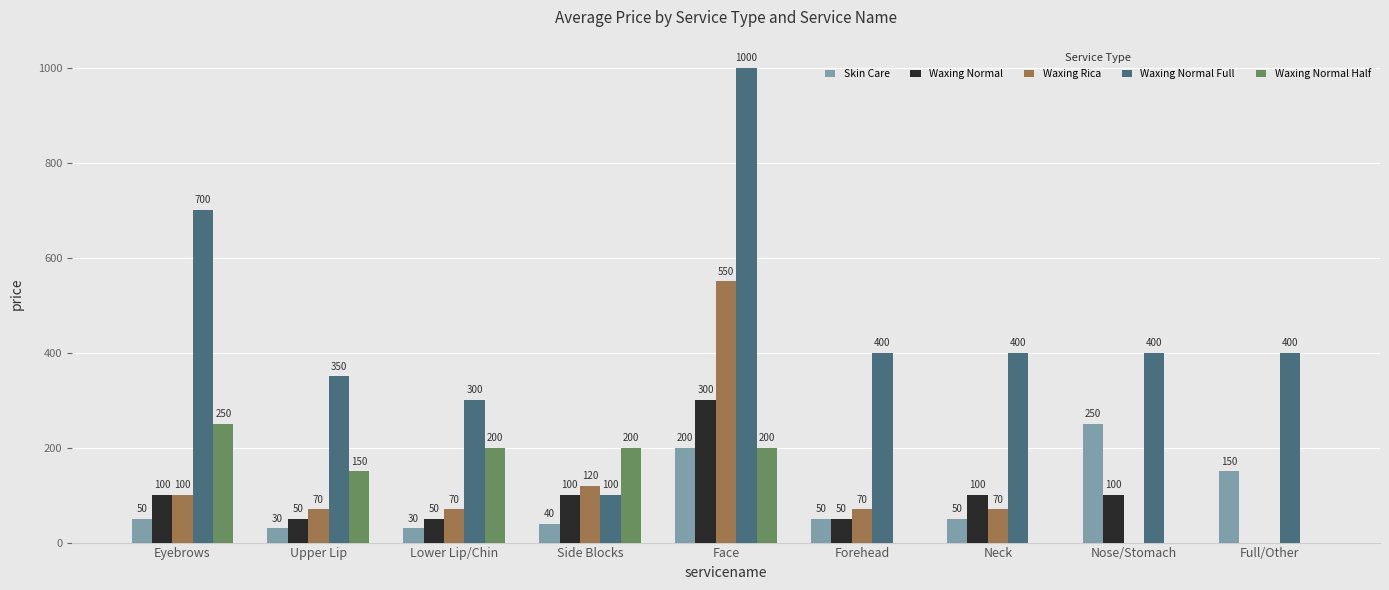

Does the chart contain stacked bars?

No